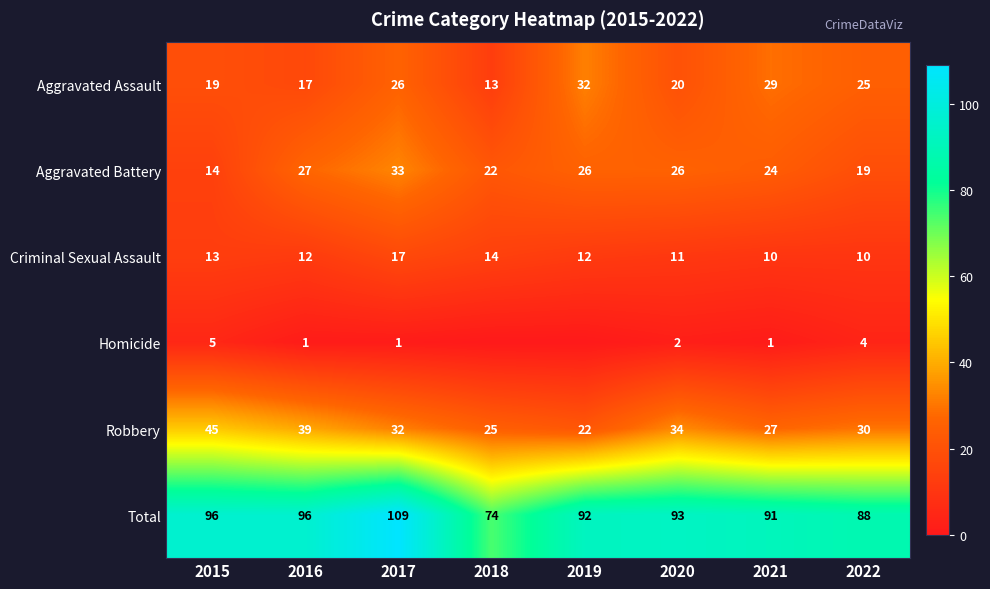

What is the highest value of the Aggravated Assault series?

32